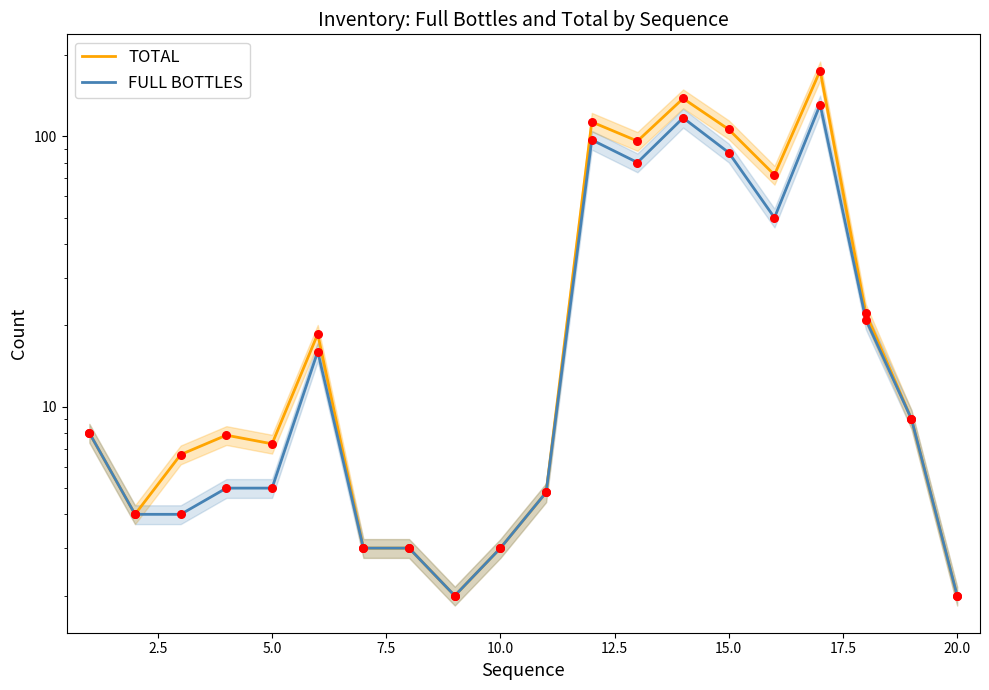

Which series reaches the minimum Y coordinate?

TOTAL